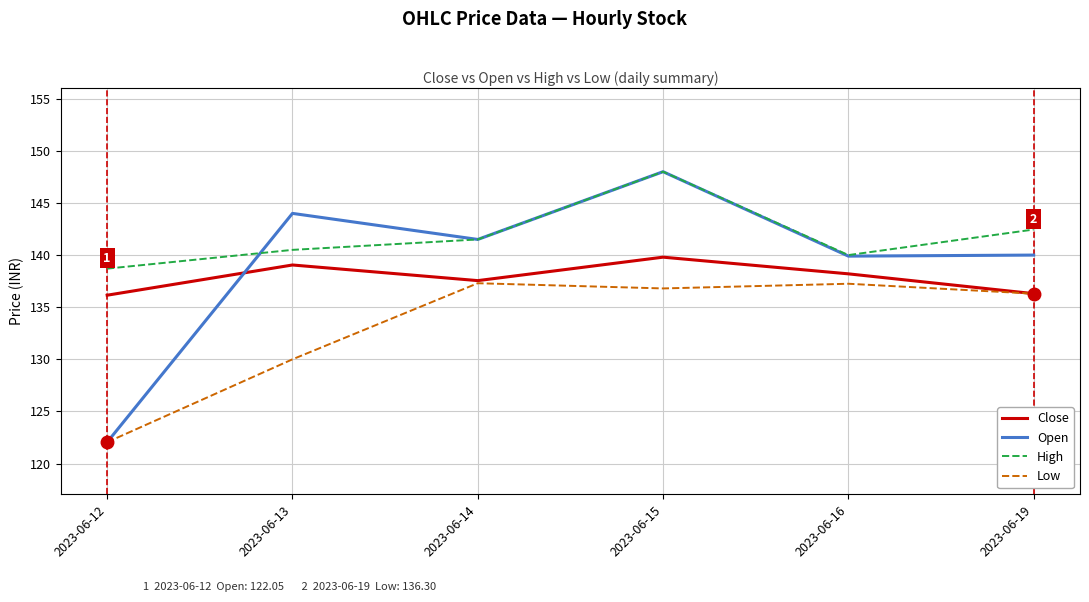

How many interior local valleys does the Low series have?

1